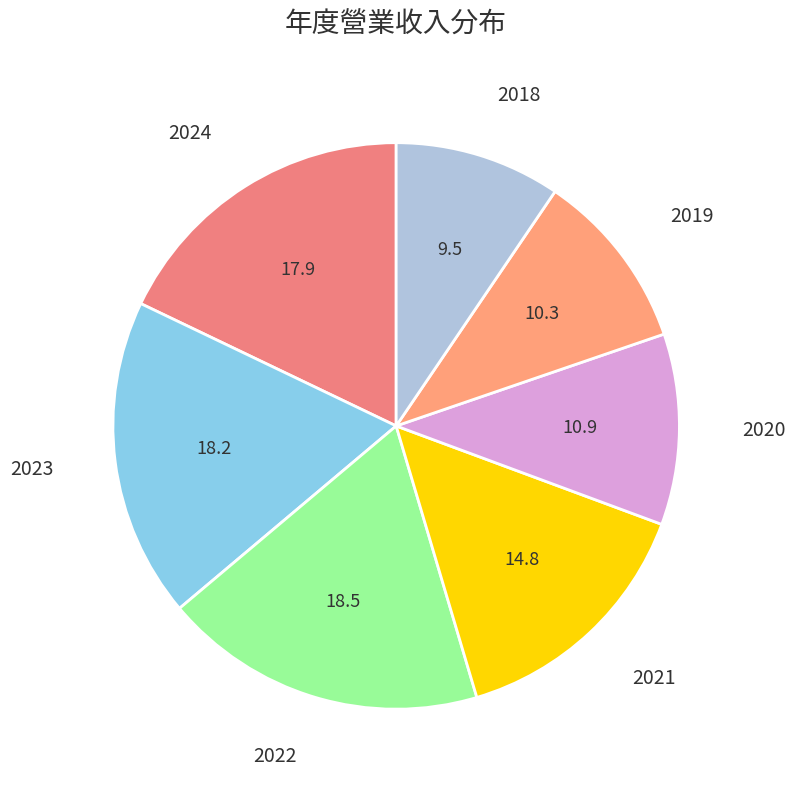

Do 2018 and 2024 together represent more than half of the pie?

No